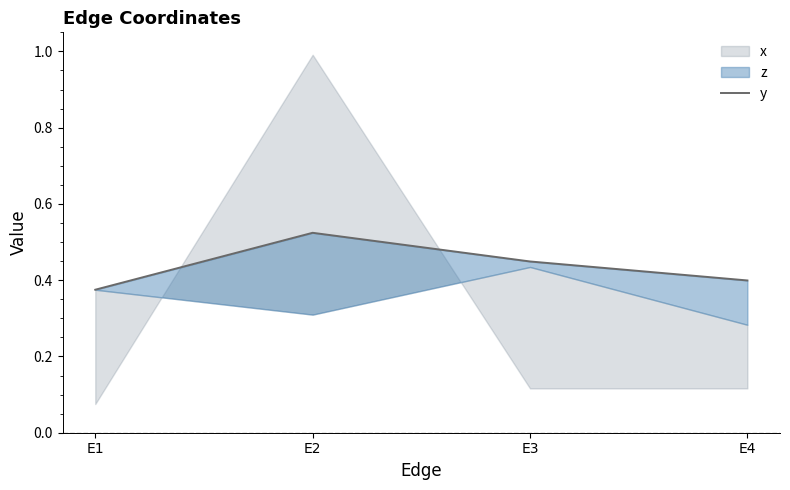

What is the approximate value at E2?

0.5